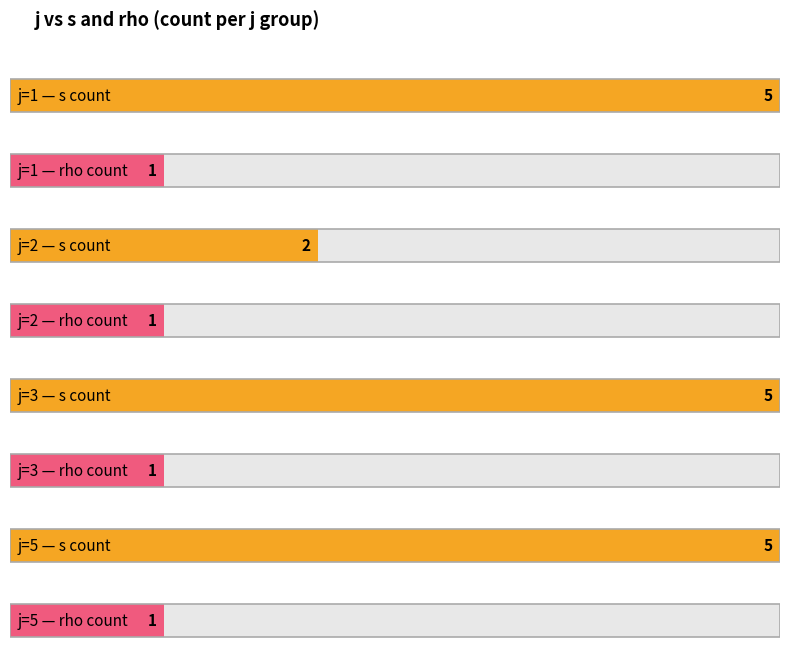

The s series shows 8 at j=5. True or false?

False